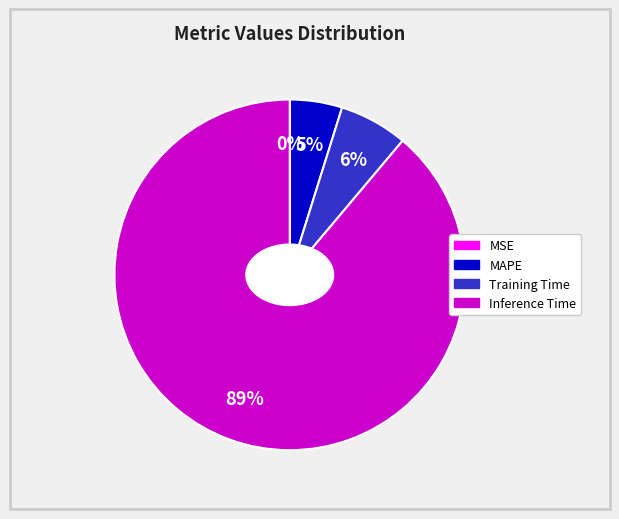

To the nearest percent, what is the average slice percentage?

25%